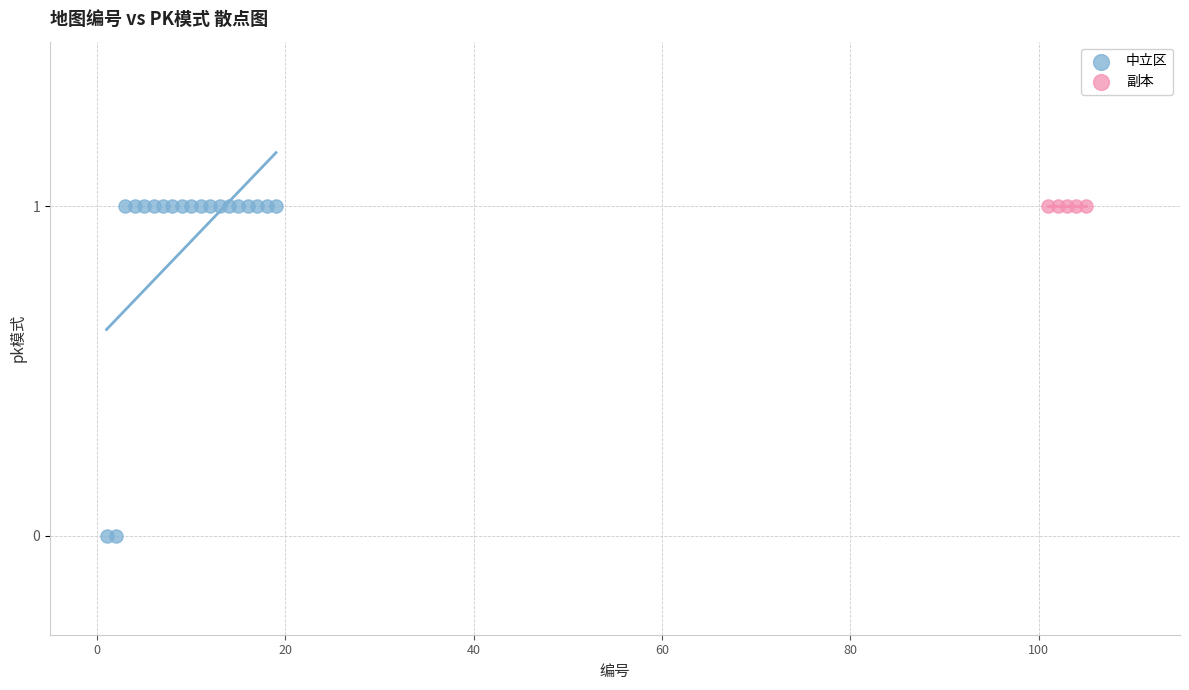

What are all the series names shown in the legend?

中立区, 副本